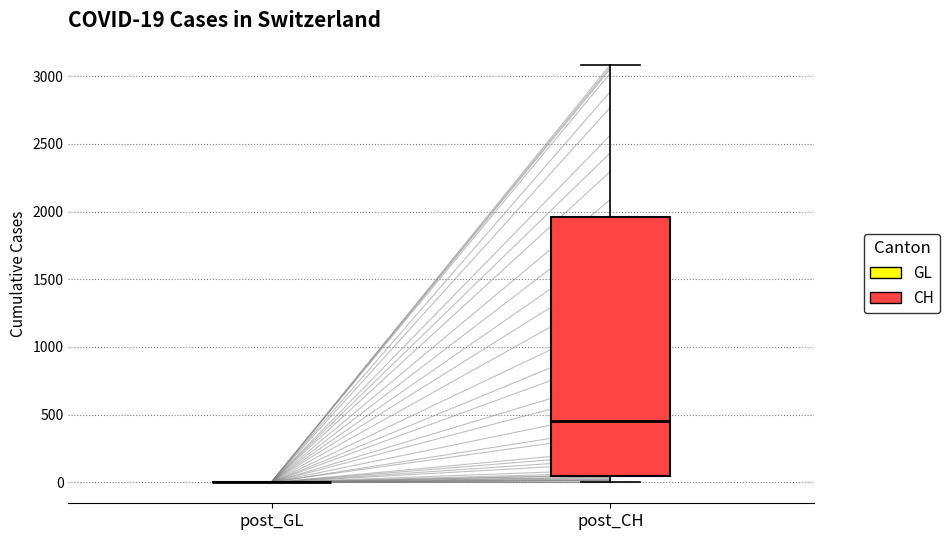

Which box is the tallest, from its lower edge to its upper edge?

post_CH